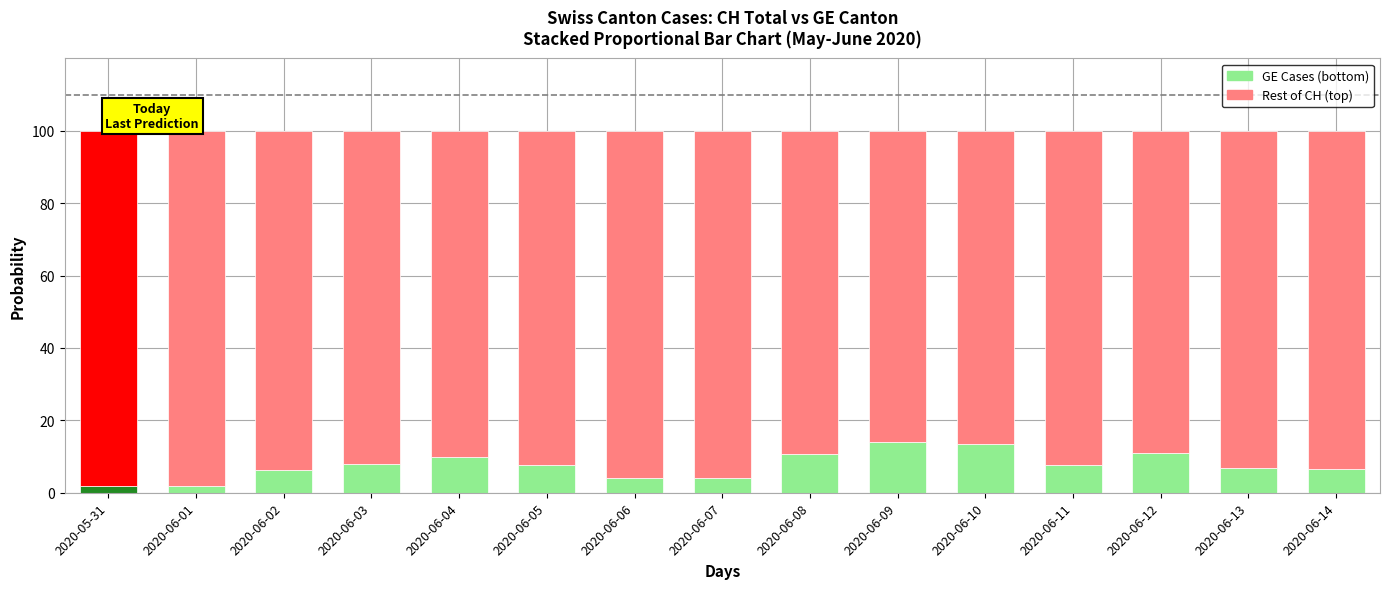

What is the total value across all series at 2020-06-05?

100.0